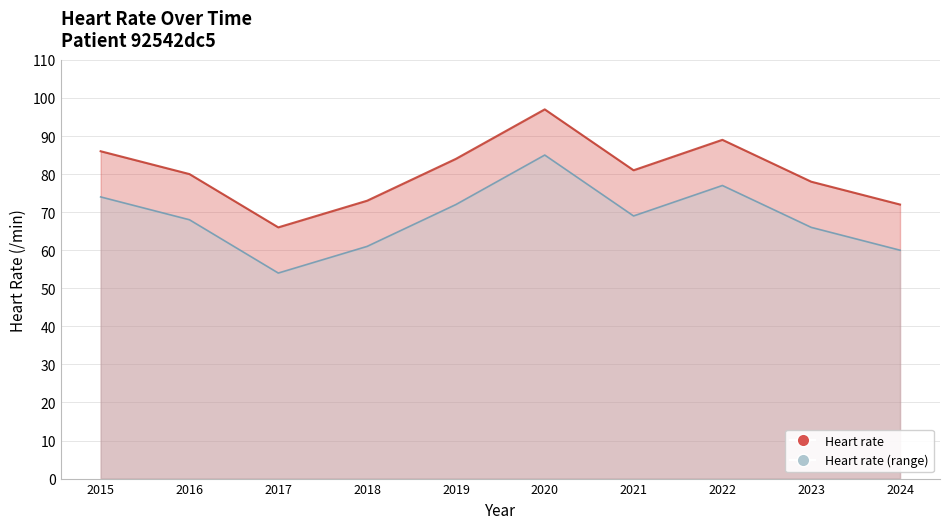

List the labels in order of value, largest first.

2020, 2022, 2015, 2019, 2021, 2016, 2023, 2018, 2024, 2017